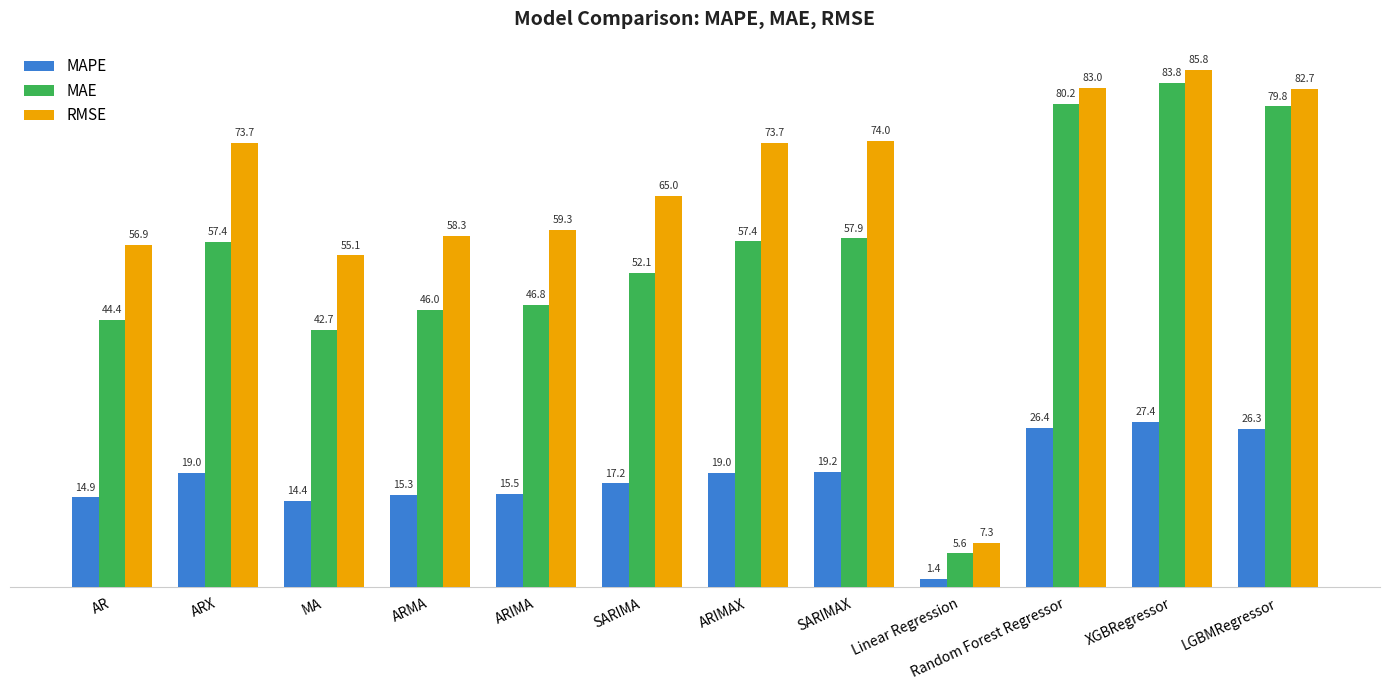

What is the difference between the RMSE values at Random Forest Regressor and SARIMA?

18.0